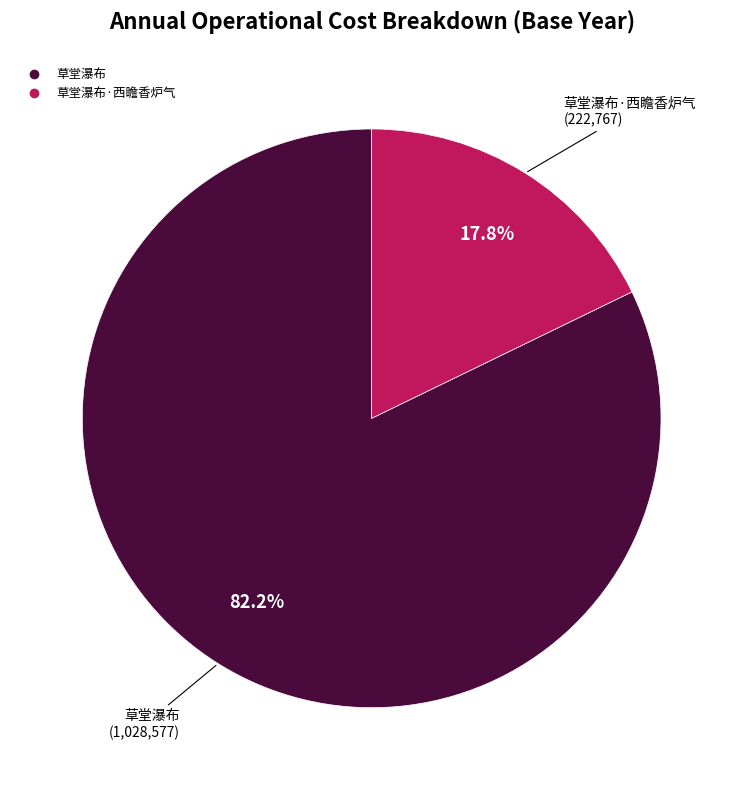

Is there a majority slice in this chart?

Yes